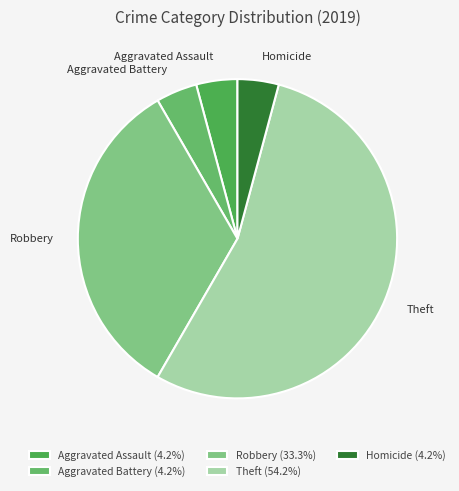

How many slices are in this pie chart?

5